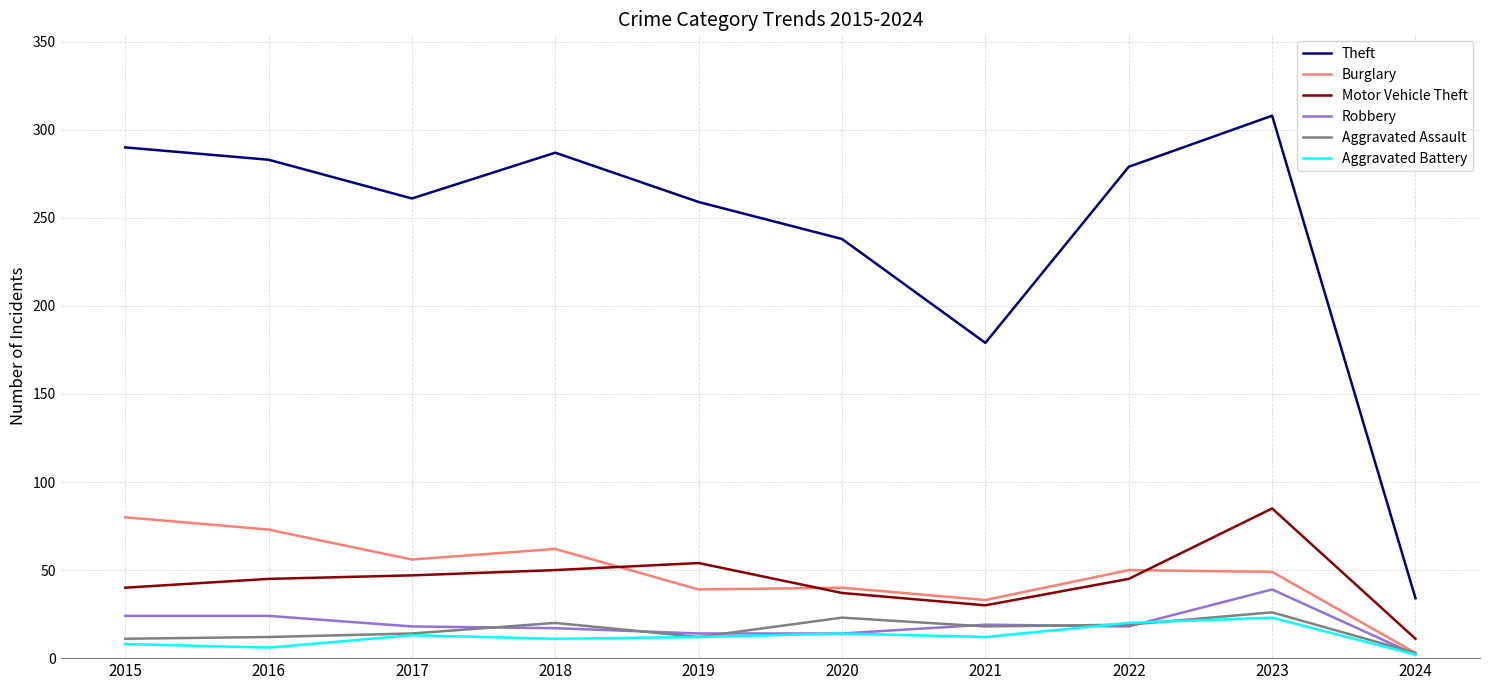

True or false: Motor Vehicle Theft has a value of 40 at 2015.

True